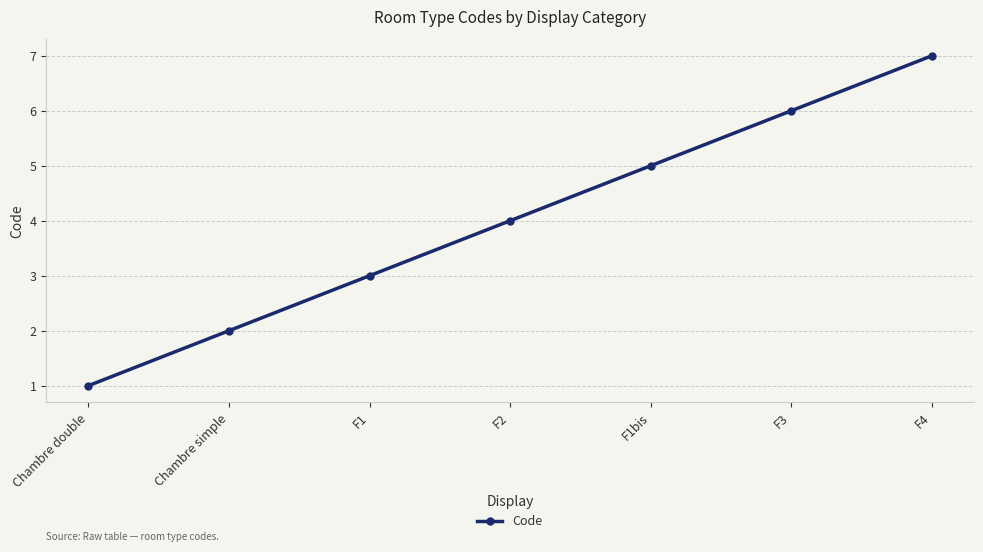

True or false: the data has more than 2 interior local peaks.

False